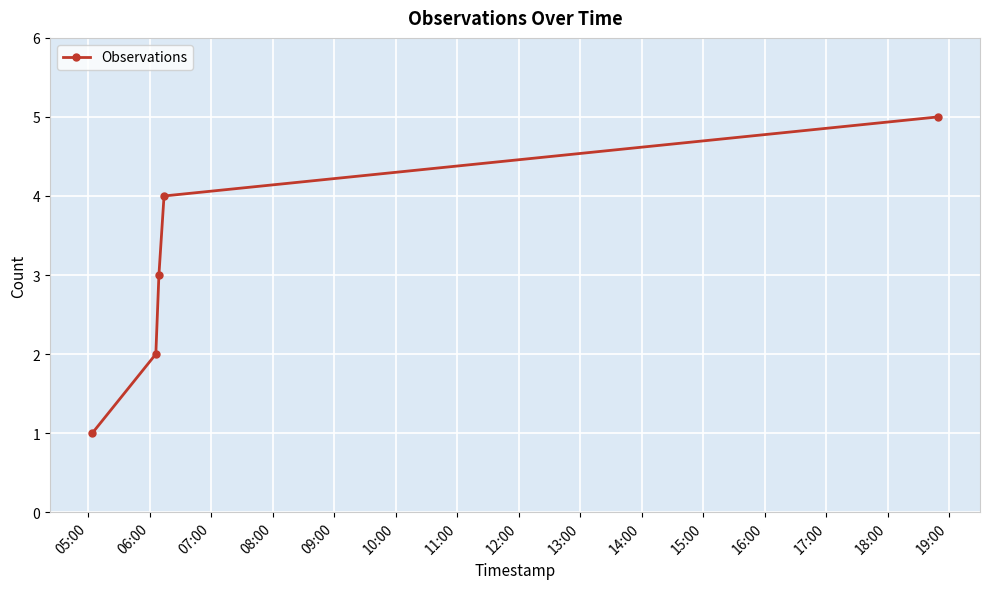

How many values are below 3?

2